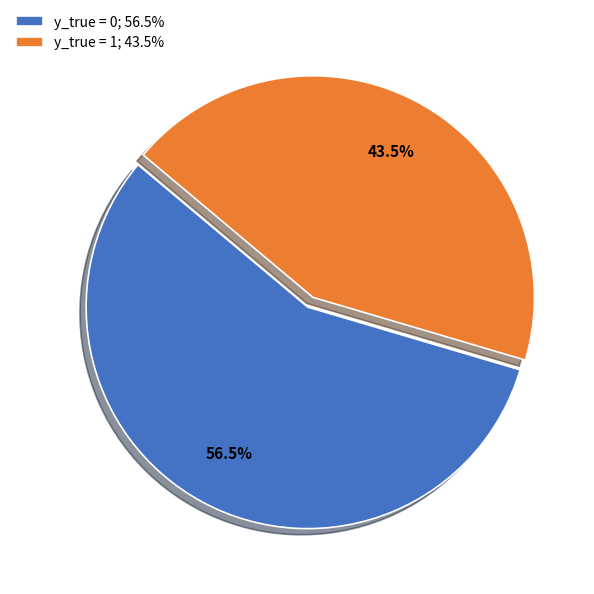

Is it true that y_true = 1 is 30% of the pie?

False